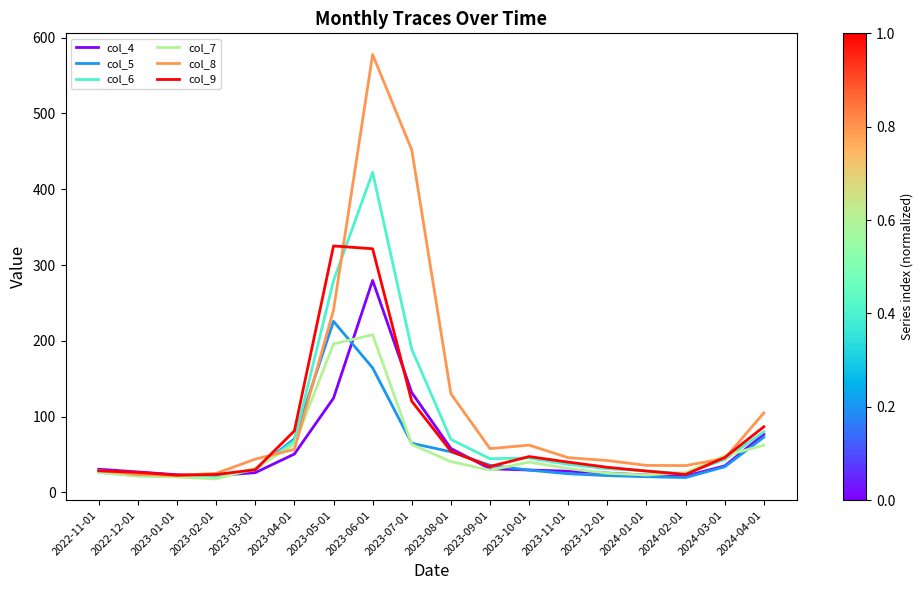

Is the value of col_6 at 2024-01-01 greater than the value of col_5 at 2023-06-01?

No